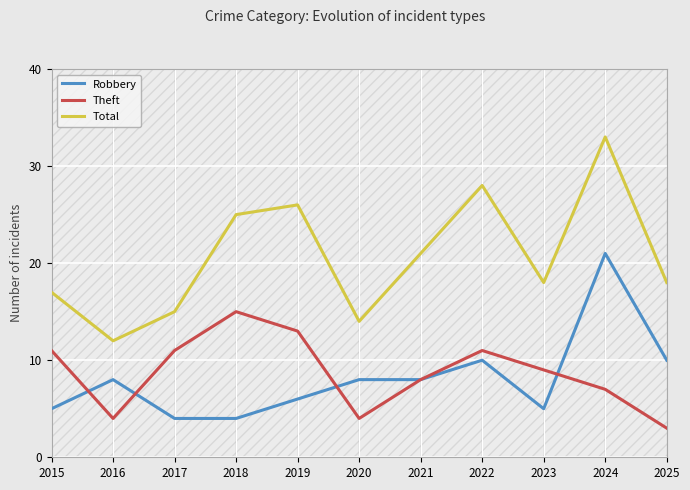

List the series in order of their peak value, lowest first.

Theft, Robbery, Total